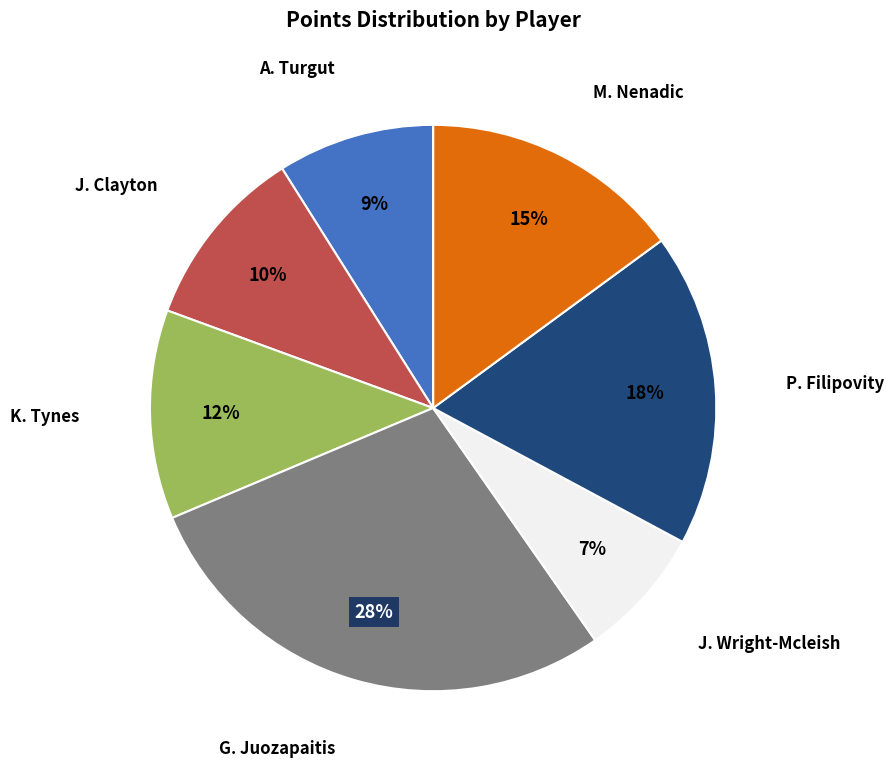

Does any single category account for the majority?

No